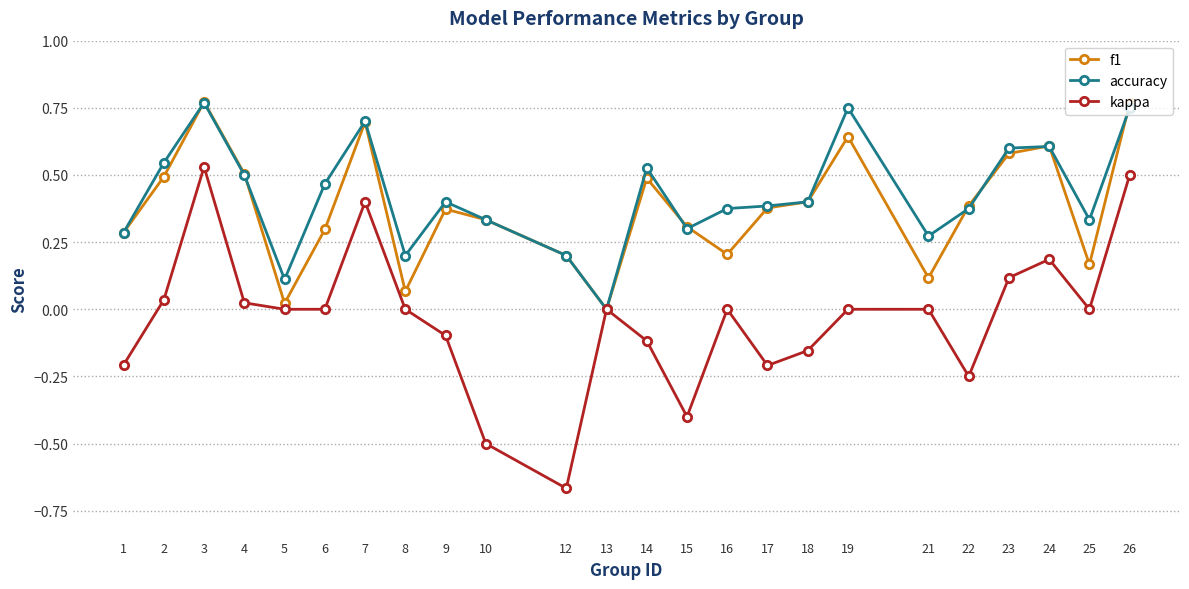

True or false: f1 has a value of 0.1 at 21.

True